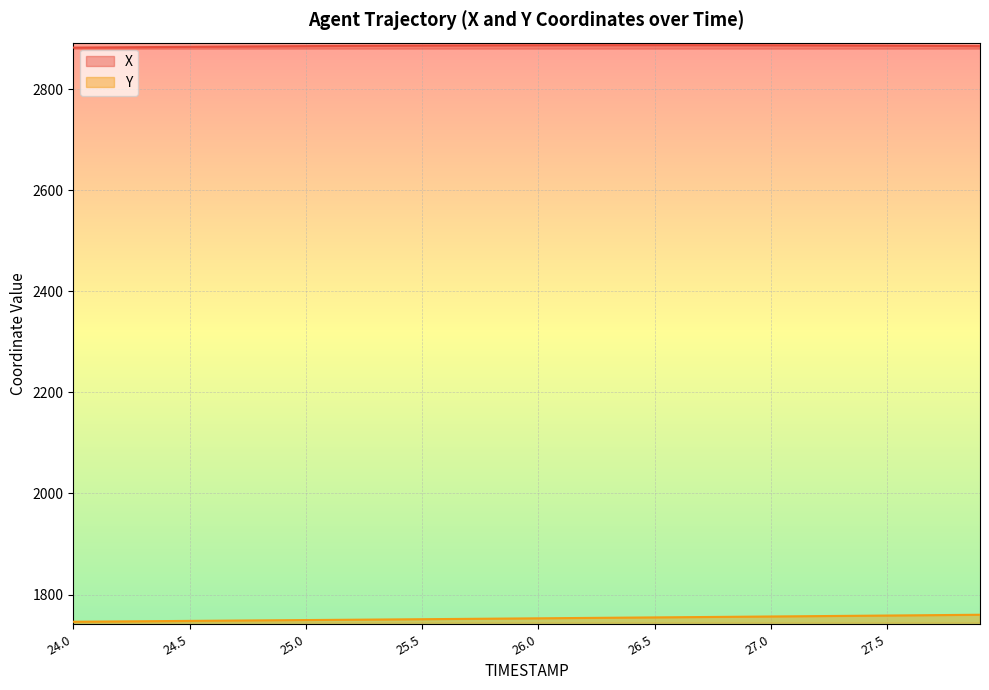

Which series changed the most between 24.5 and 26.1?

Y